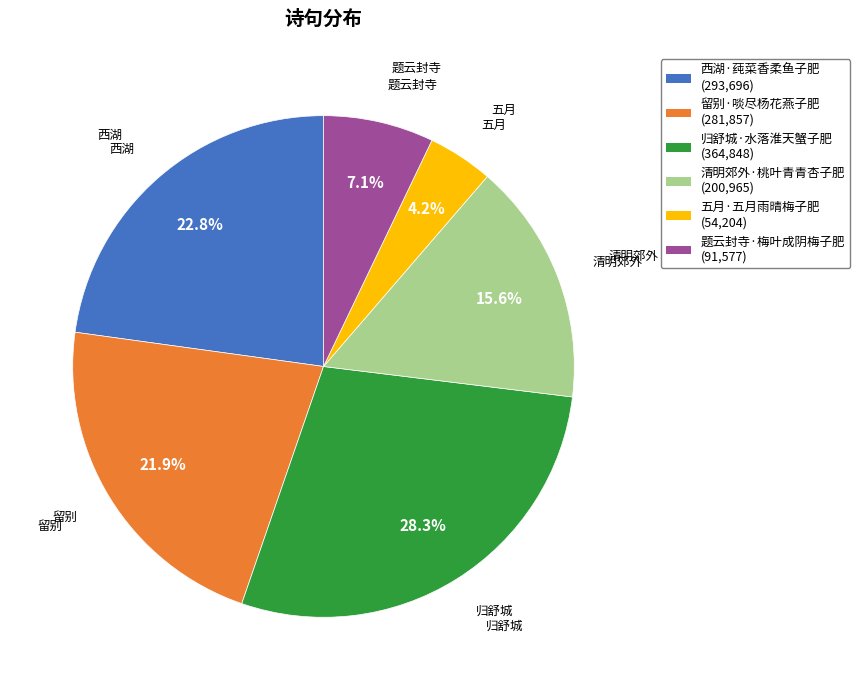

What percentage is the 五月·五月雨晴梅子肥 slice, to the nearest percent?

4%